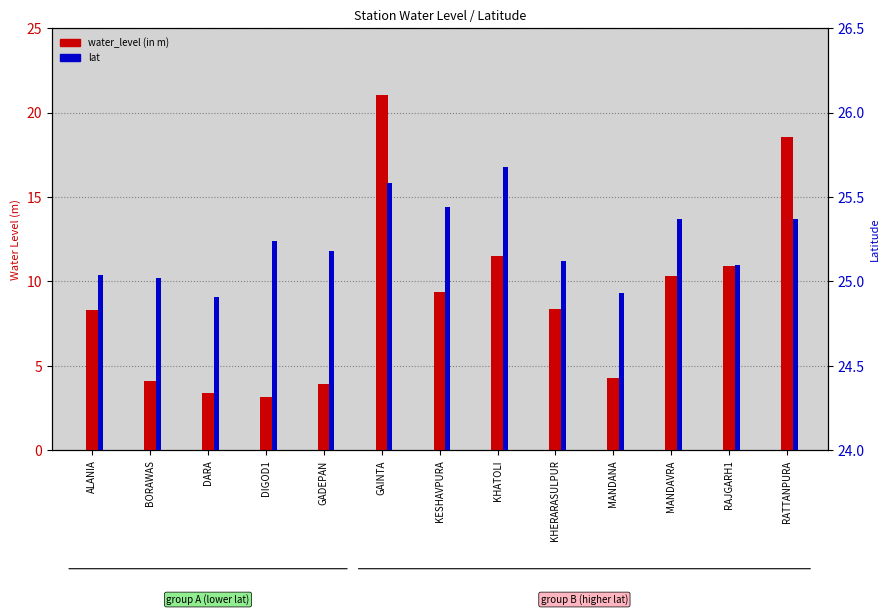

What is the label of the 13th bar from the left?

RATTANPURA